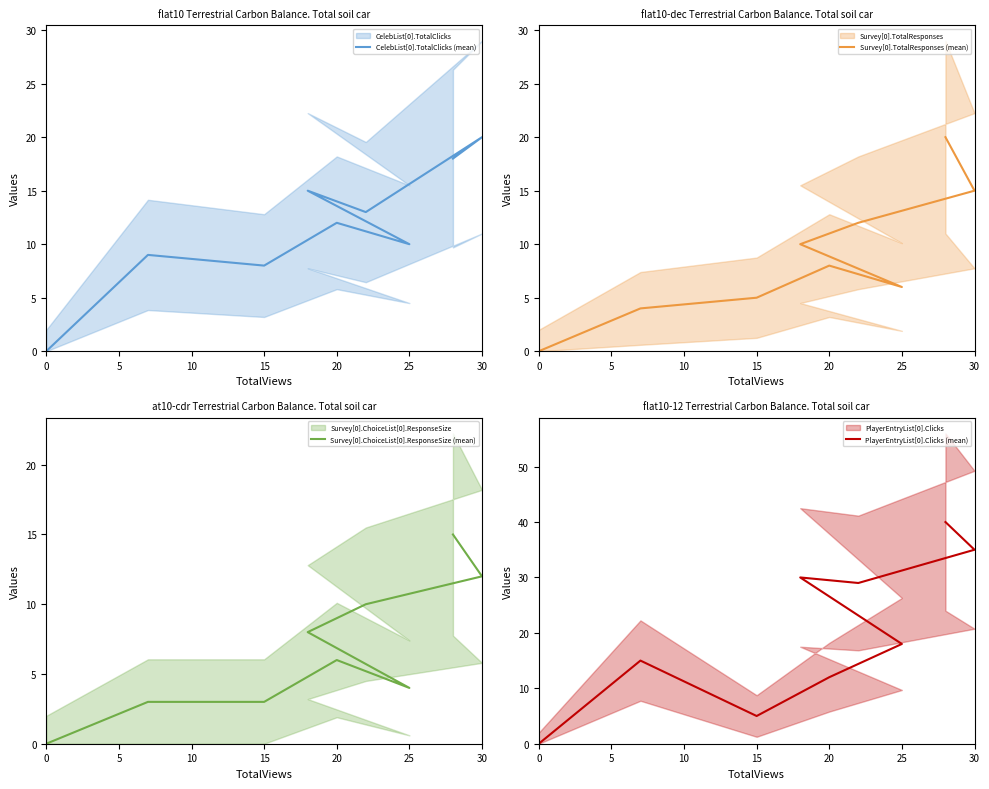

How many lines are shown in the chart?

4